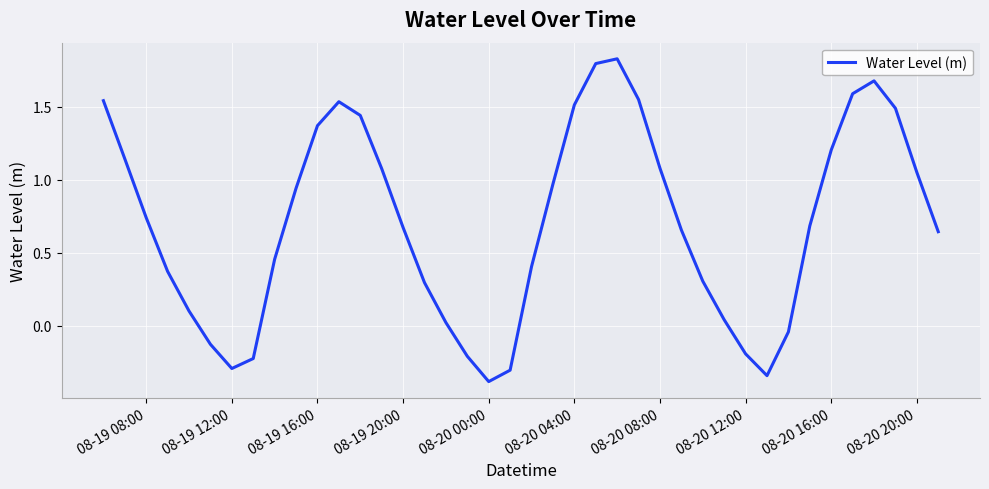

What is the difference between the maximum and minimum values?

2.2